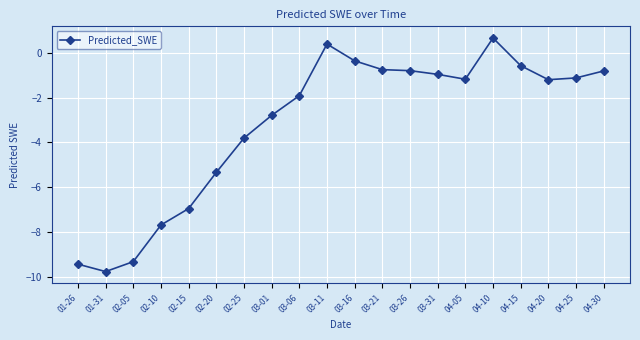

What is the difference between the values at 02-10 and 04-20?

6.5